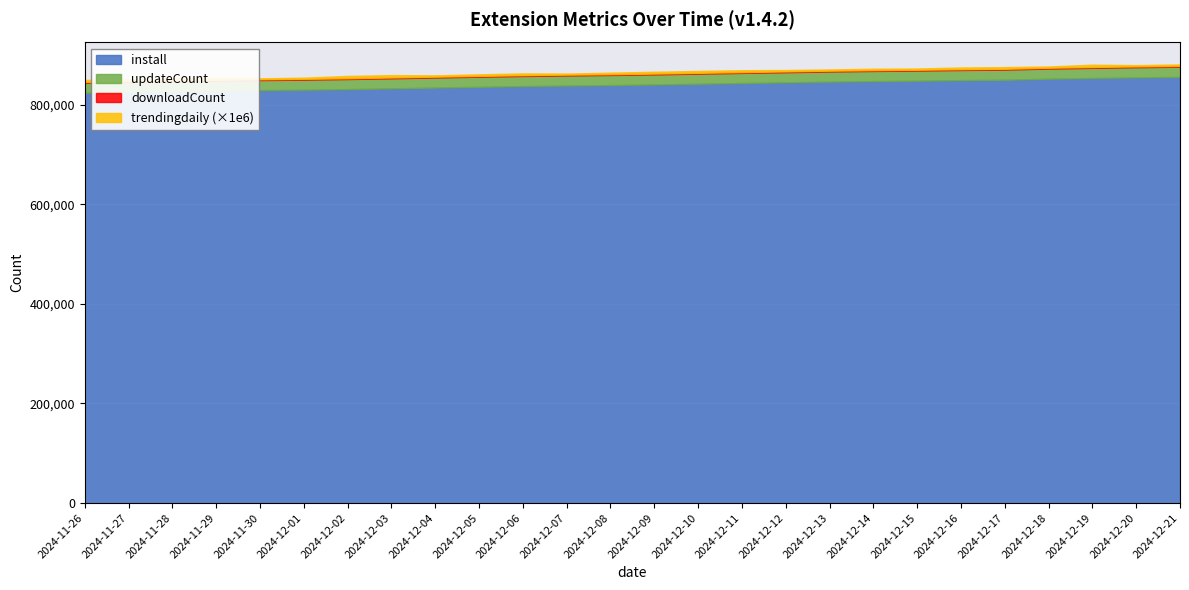

Reading left to right, transcribe all the data shown in this chart.

install: 2024-11-26=823918.0	2024-11-27=825392.0	2024-11-28=826851.0	2024-11-29=828185.0	2024-11-30=829241.0	2024-12-01=830114.0	2024-12-02=831326.0	2024-12-03=832876.0	2024-12-04=834442.0	2024-12-05=835982.0	2024-12-06=837415.0	2024-12-07=838510.0	2024-12-08=839416.0	2024-12-09=840632.0	2024-12-10=842083.0	2024-12-11=843547.0	2024-12-12=844955.0	2024-12-13=846380.0	2024-12-14=847427.0	2024-12-15=848236.0	2024-12-16=849369.0	2024-12-17=850135.0	2024-12-18=852273.0	2024-12-19=853664.0	2024-12-20=854971.0	2024-12-21=855917.0
updateCount: 2024-11-26=20254.0	2024-11-27=20262.0	2024-11-28=20264.0	2024-11-29=20271.0	2024-11-30=20277.0	2024-12-01=20281.0	2024-12-02=20284.0	2024-12-03=20289.0	2024-12-04=20297.0	2024-12-05=20304.0	2024-12-06=20316.0	2024-12-07=20329.0	2024-12-08=20333.0	2024-12-09=20337.0	2024-12-10=20347.0	2024-12-11=20353.0	2024-12-12=20363.0	2024-12-13=20375.0	2024-12-14=20381.0	2024-12-15=20387.0	2024-12-16=20395.0	2024-12-17=20402.0	2024-12-18=20421.0	2024-12-19=20428.0	2024-12-20=20435.0	2024-12-21=20442.0
downloadCount: 2024-11-26=1597.0	2024-11-27=1597.0	2024-11-28=1597.0	2024-11-29=1598.0	2024-11-30=1599.0	2024-12-01=1599.0	2024-12-02=1599.0	2024-12-03=1600.0	2024-12-04=1600.0	2024-12-05=1600.0	2024-12-06=1600.0	2024-12-07=1600.0	2024-12-08=1605.0	2024-12-09=1606.0	2024-12-10=1607.0	2024-12-11=1615.0	2024-12-12=1616.0	2024-12-13=1617.0	2024-12-14=1617.0	2024-12-15=1618.0	2024-12-16=1619.0	2024-12-17=1620.0	2024-12-18=1620.0	2024-12-19=1623.0	2024-12-20=1624.0	2024-12-21=1627.0
trendingdaily: 2024-11-26=0.0	2024-11-27=0.0	2024-11-28=0.0	2024-11-29=0.0	2024-11-30=0.0	2024-12-01=0.0	2024-12-02=0.0	2024-12-03=0.0	2024-12-04=0.0	2024-12-05=0.0	2024-12-06=0.0	2024-12-07=0.0	2024-12-08=0.0	2024-12-09=0.0	2024-12-10=0.0	2024-12-11=0.0	2024-12-12=0.0	2024-12-13=0.0	2024-12-14=0.0	2024-12-15=0.0	2024-12-16=0.0	2024-12-17=0.0	2024-12-18=0.0	2024-12-19=0.0	2024-12-20=0.0	2024-12-21=0.0